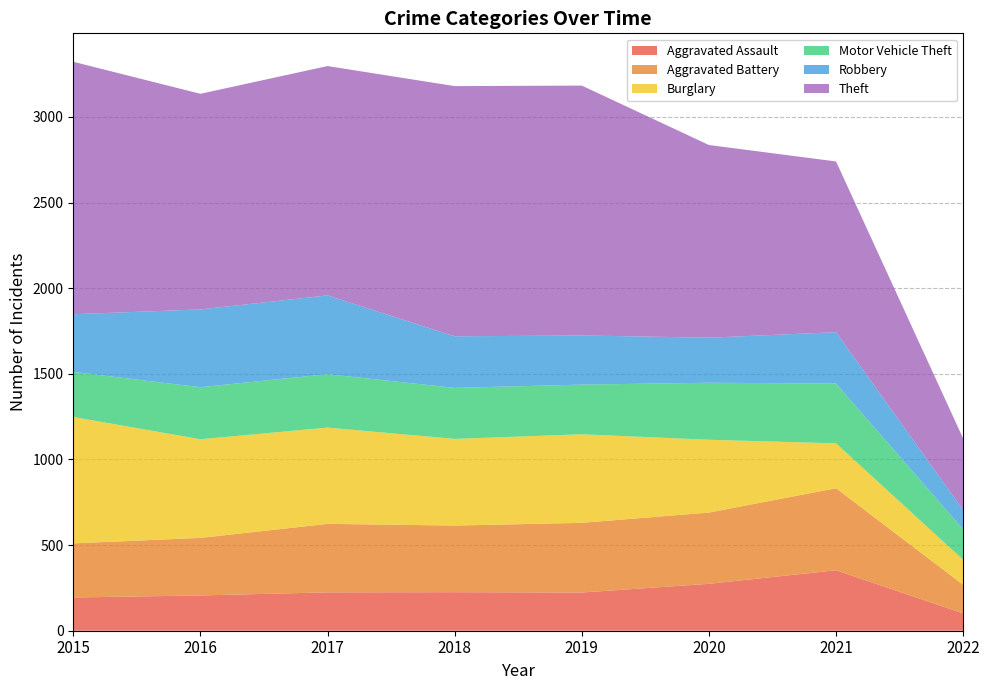

Reading left to right, transcribe all the data shown in this chart.

Aggravated Assault: 194	206	224	225	223	274	353	101
Aggravated Battery: 316	336	400	389	407	416	479	167
Burglary: 738	576	562	506	517	425	262	146
Motor Vehicle Theft: 263	304	312	298	290	333	349	178
Robbery: 337	454	460	301	287	263	300	113
Theft: 1474	1259	1339	1461	1459	1125	997	417